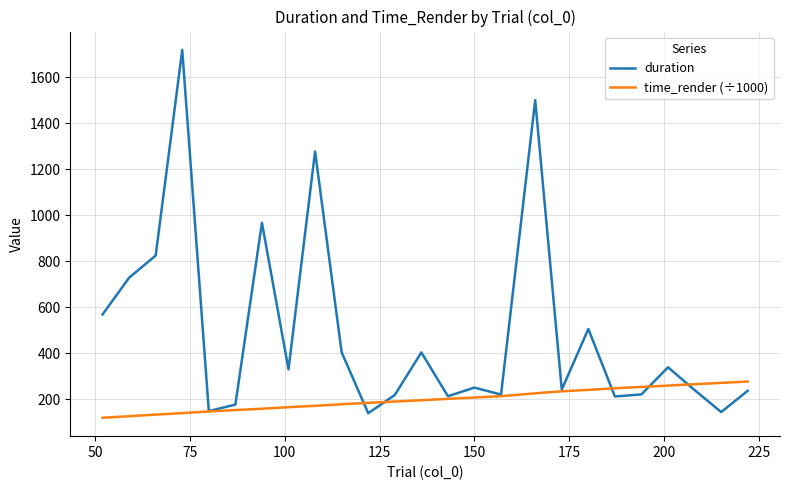

List the series in order of their peak value, highest first.

duration, time_render (÷1000)